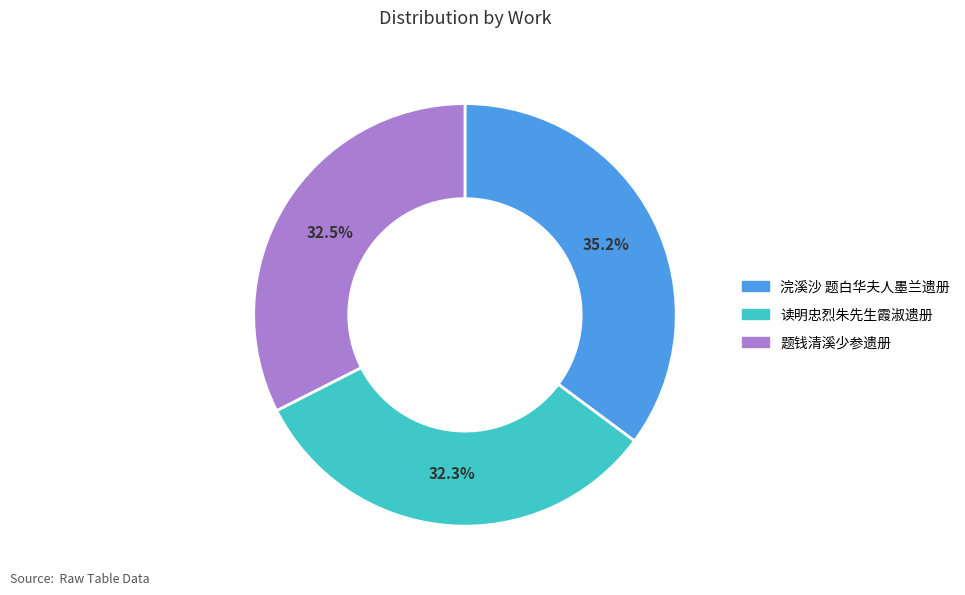

Which has a higher value, 题钱清溪少参遗册 or 浣溪沙 题白华夫人墨兰遗册?

浣溪沙 题白华夫人墨兰遗册